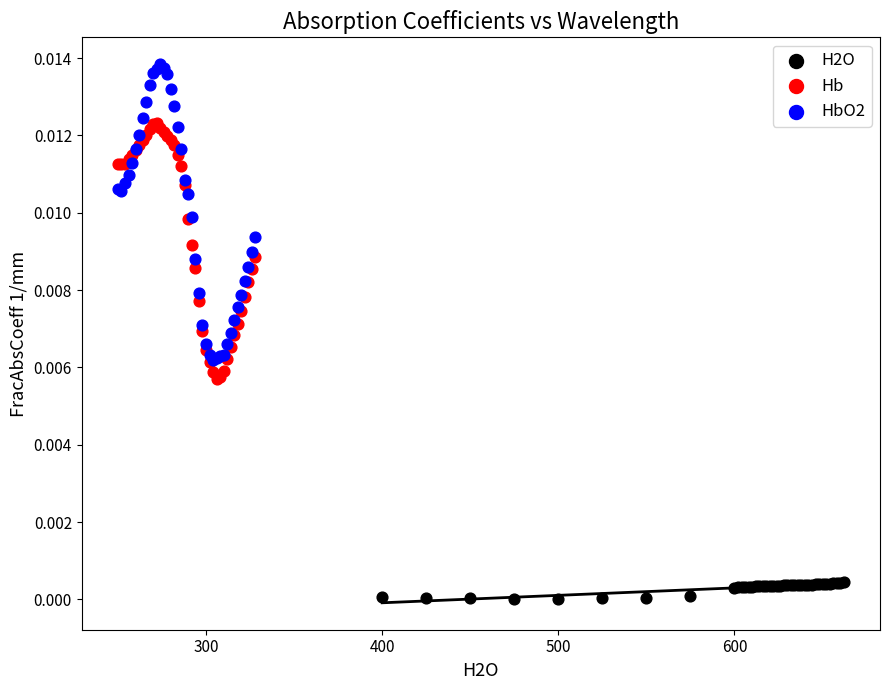

Which series contains the lowest Y value?

H2O